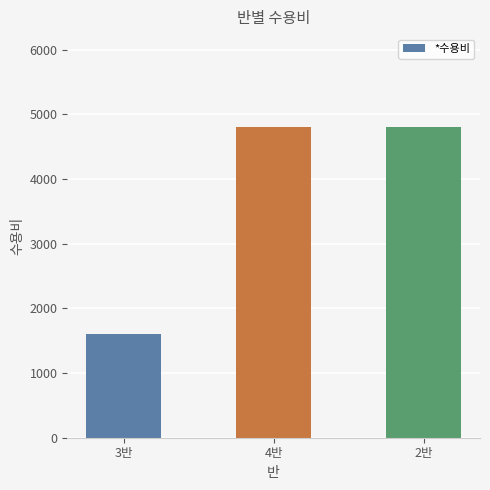

Are the bars grouped side by side (vs. stacked)?

No